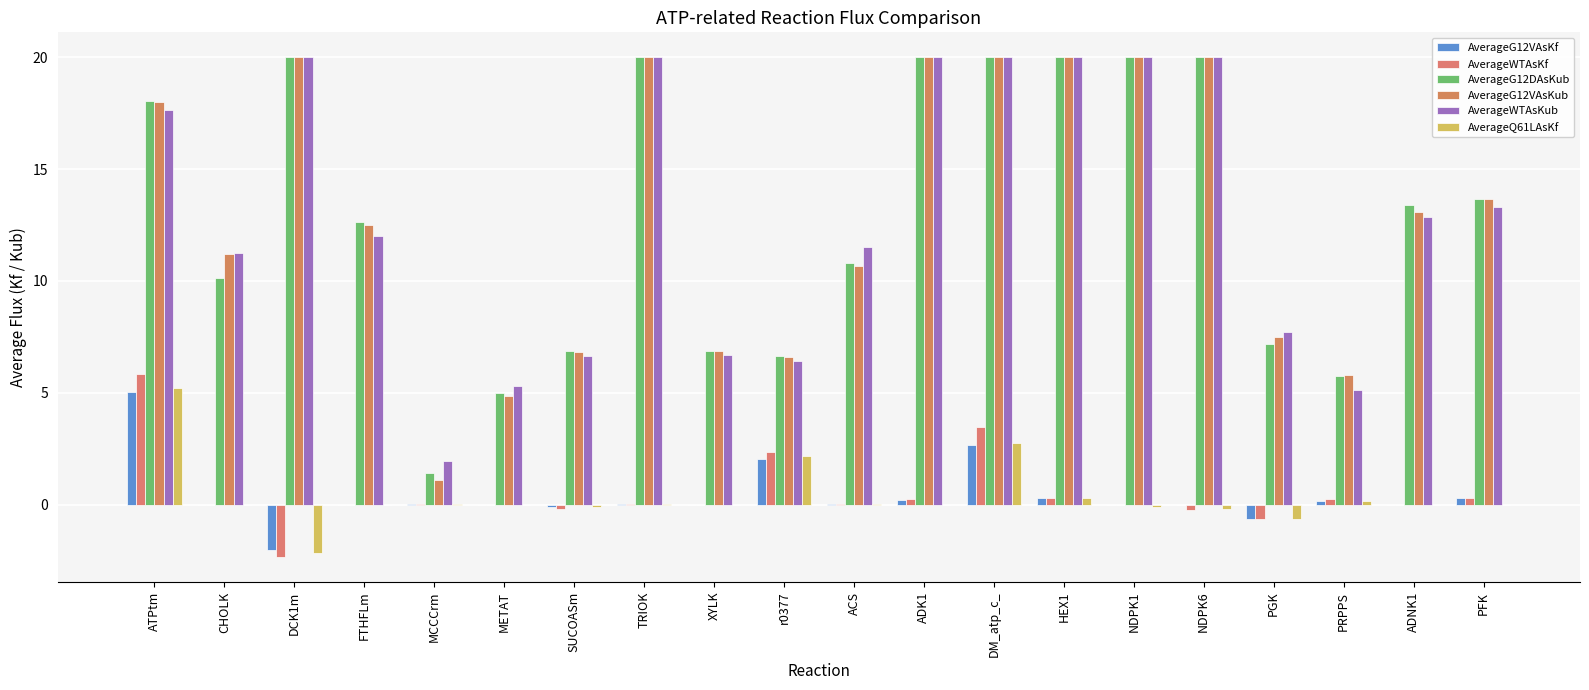

Is it true that AverageWTAsKf equals 5.9 at ATPtm?

True